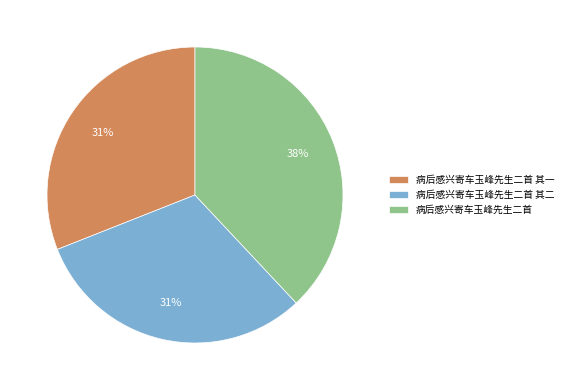

Do 病后感兴寄车玉峰先生二首 其一 and 病后感兴寄车玉峰先生二首 其二 together represent more than half of the pie?

Yes